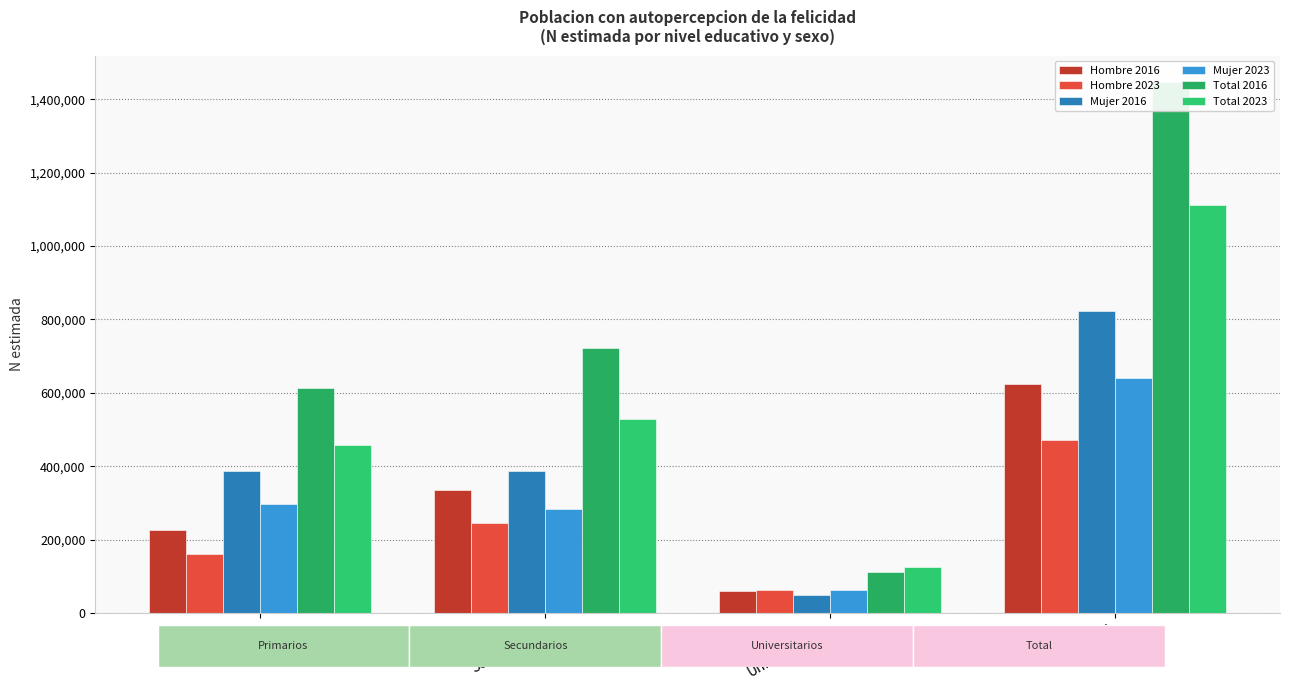

Rank the series by their maximum value, from lowest to highest.

Hombre 2023, Hombre 2016, Mujer 2023, Mujer 2016, Total 2023, Total 2016